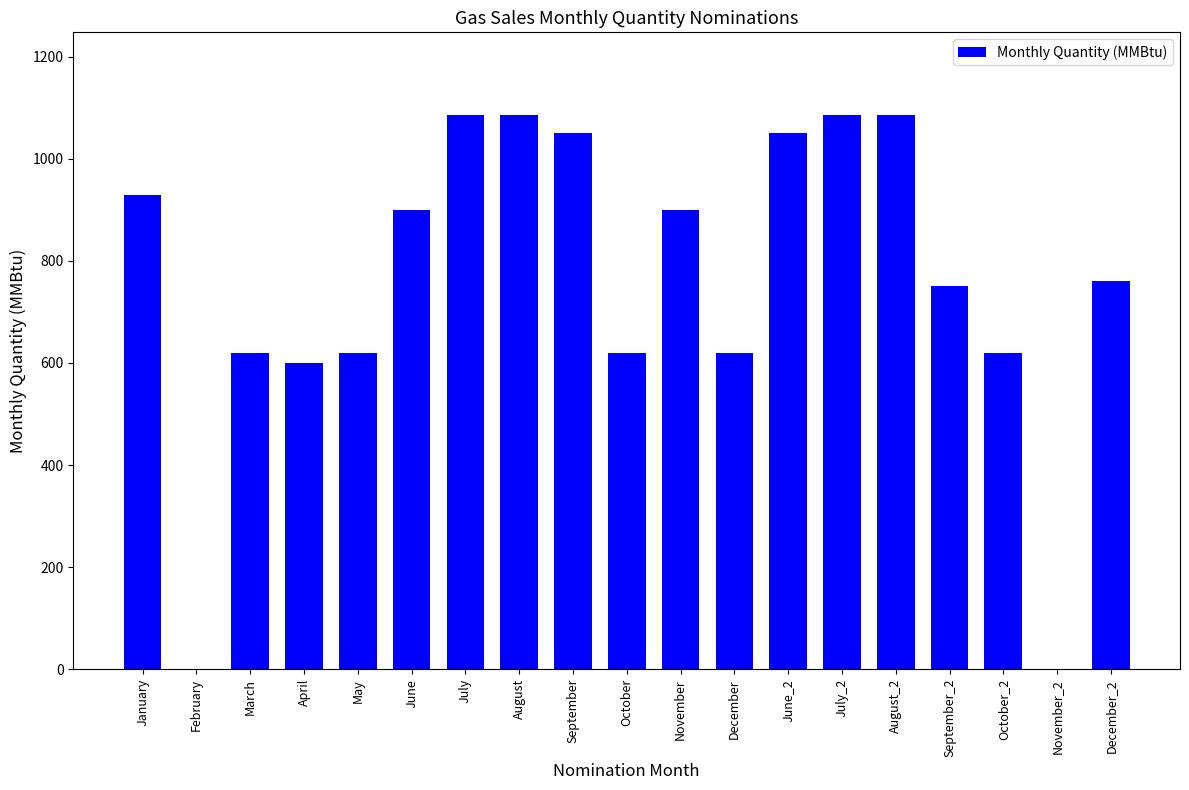

What is the sum of all values?

14380.0